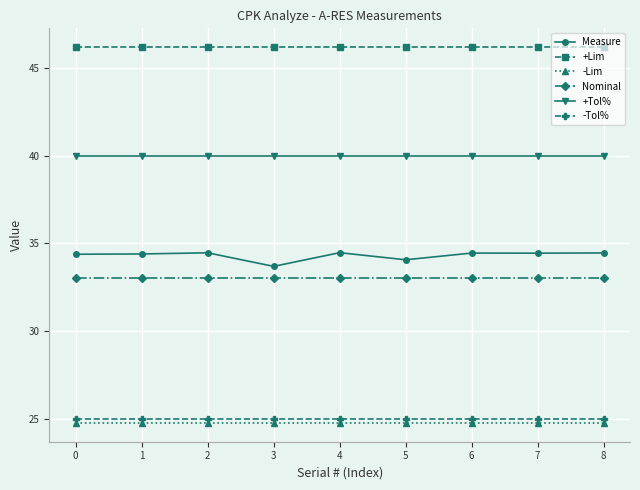

True or false: +Tol% and Nominal cross at least once.

False